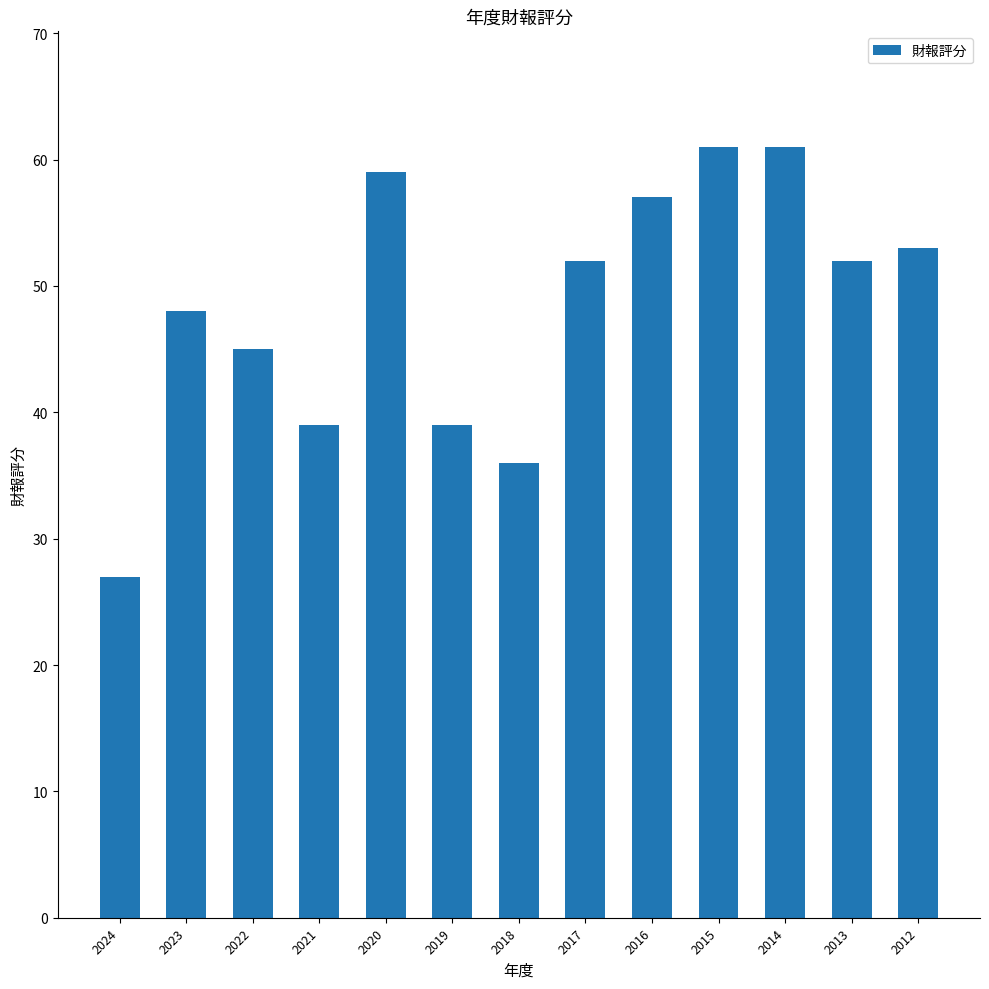

What is the ratio of the value at 2015 to the value at 2024?

2.3